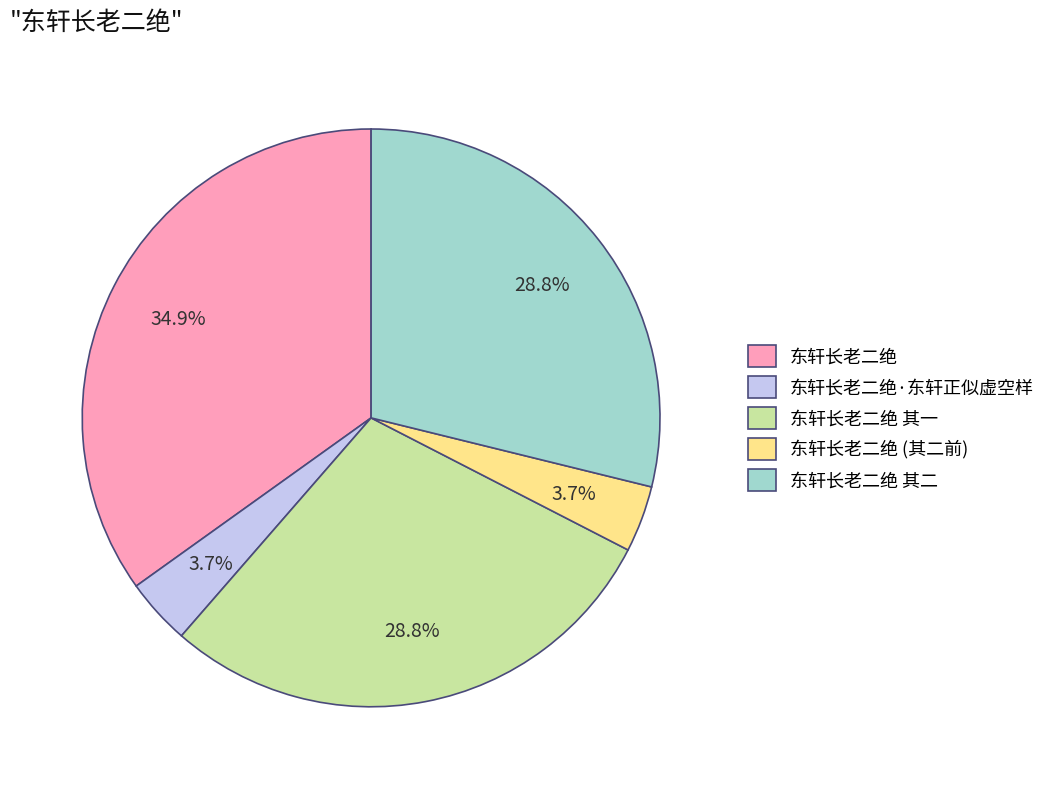

Approximately how many times larger is the value at 东轩长老二绝 compared to 东轩长老二绝·东轩正似虚空样?

9.4